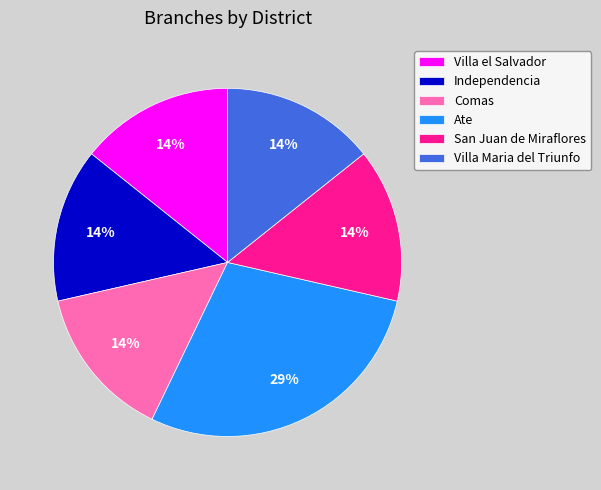

Combined, do Ate and Comas account for over 50%?

No